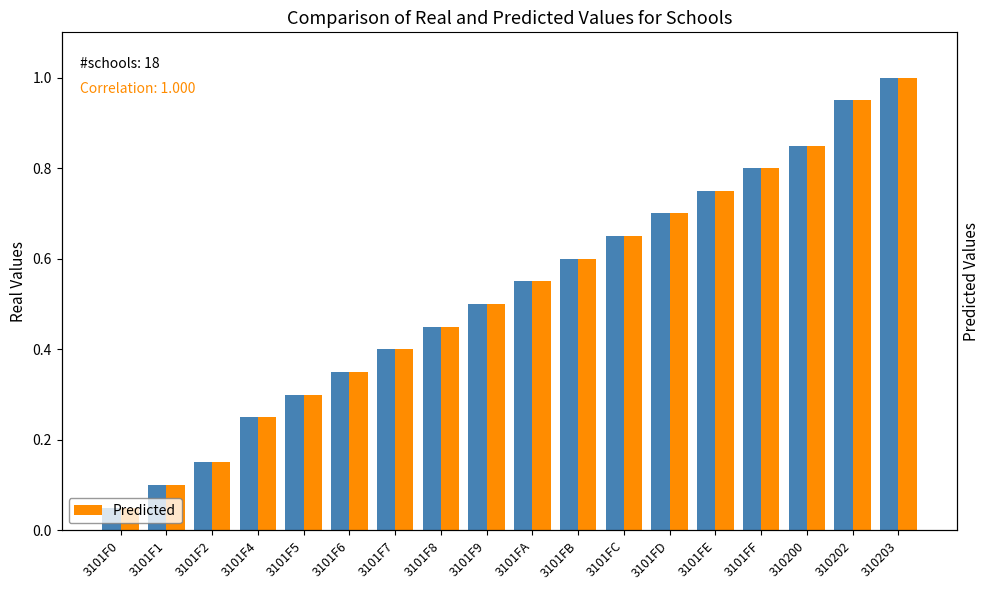

Reading left to right, what are all the values shown in this chart?

Real Values: 0.1	0.1	0.1	0.2	0.3	0.3	0.4	0.5	0.5	0.6	0.6	0.7	0.7	0.8	0.8	0.8	0.9	1.0
Predicted: 0.1	0.1	0.1	0.2	0.3	0.3	0.4	0.5	0.5	0.6	0.6	0.7	0.7	0.8	0.8	0.8	0.9	1.0